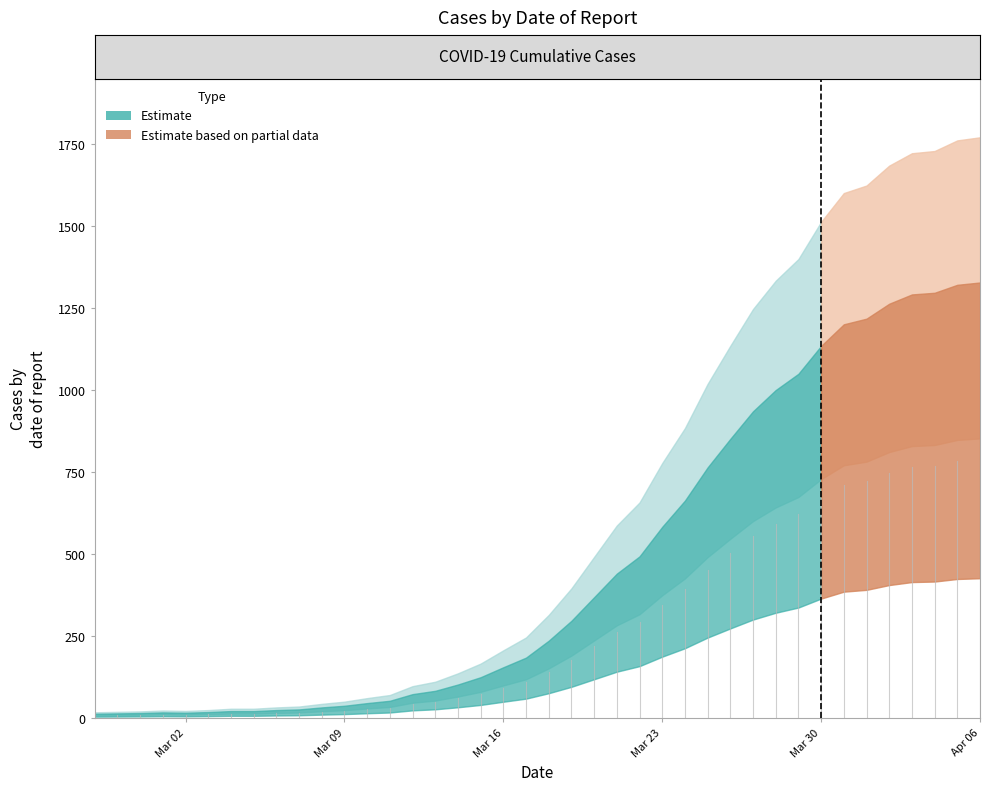

What is the average value?

465